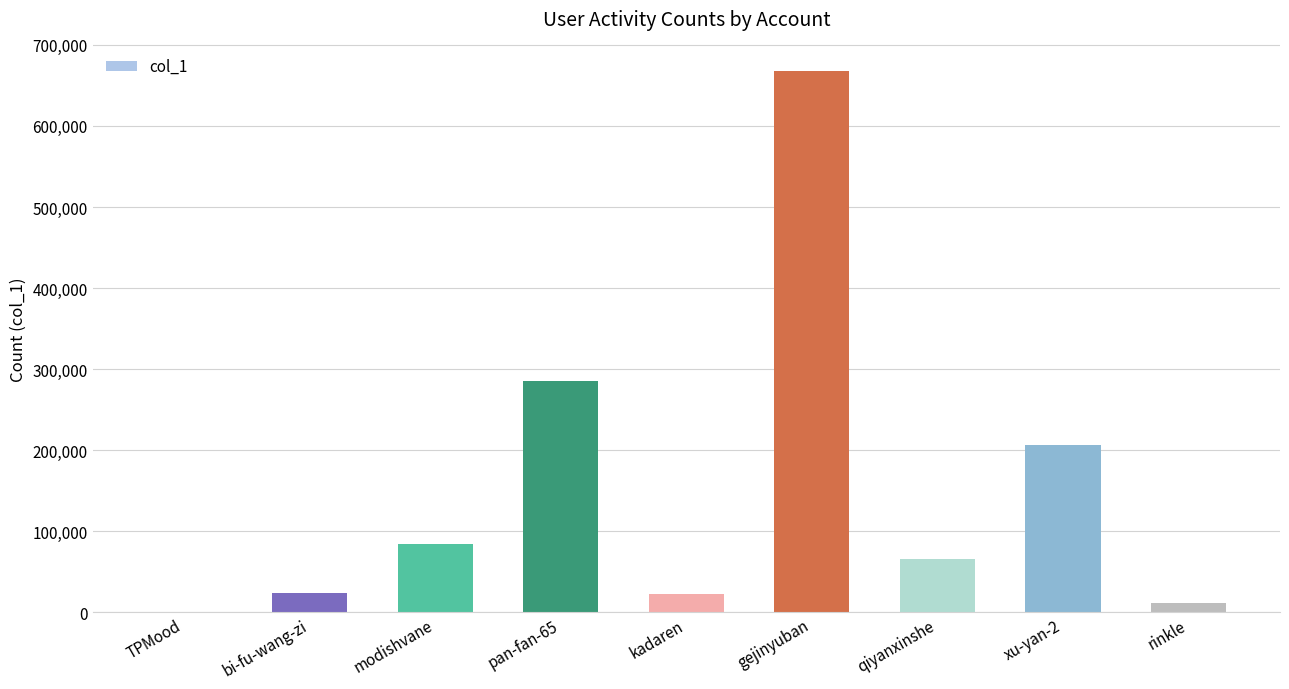

What is the maximum value shown in the chart?

667124